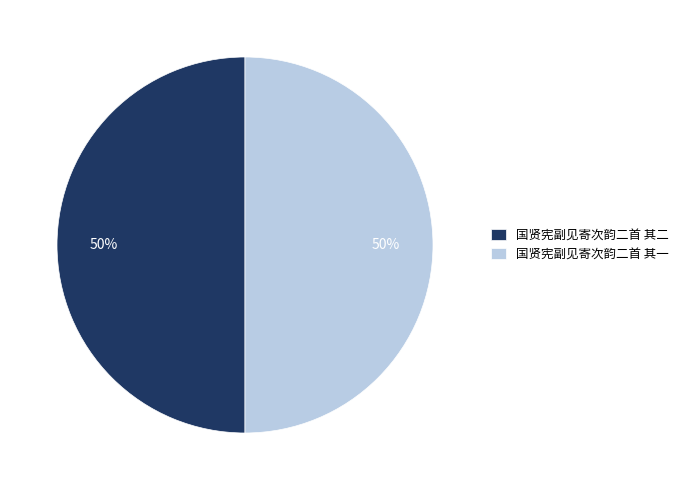

To the nearest percent, what is the combined percentage of 国贤宪副见寄次韵二首 其二 and 国贤宪副见寄次韵二首 其一?

100%